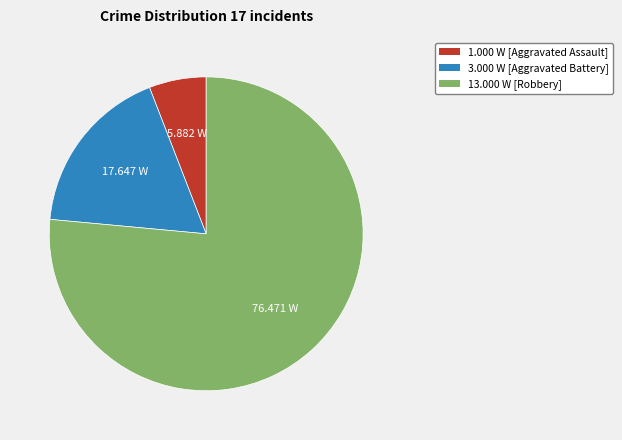

Is there any slice that represents more than half of the pie?

Yes